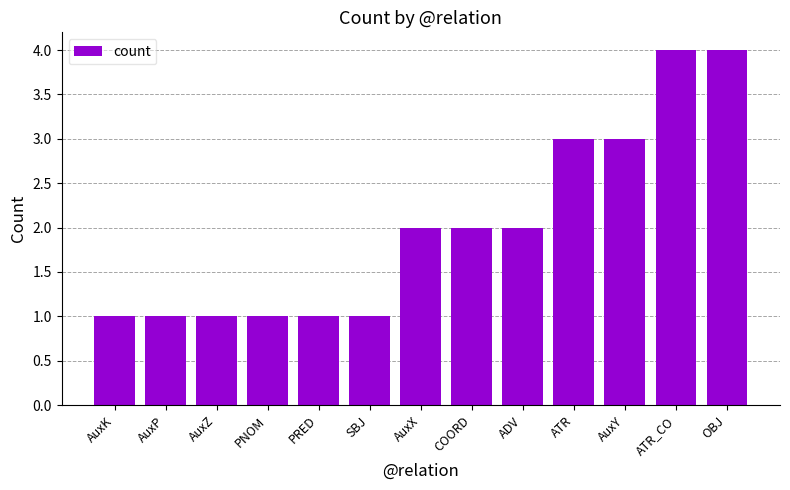

Is it true that the value at COORD is 2?

True